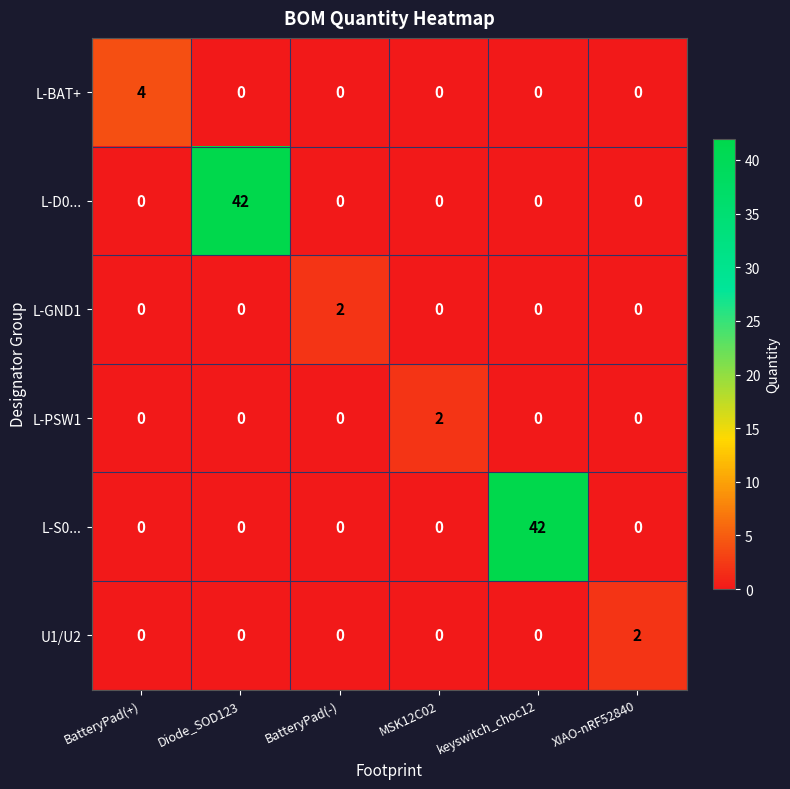

What is the total value across all series at XIAO-nRF52840?

2